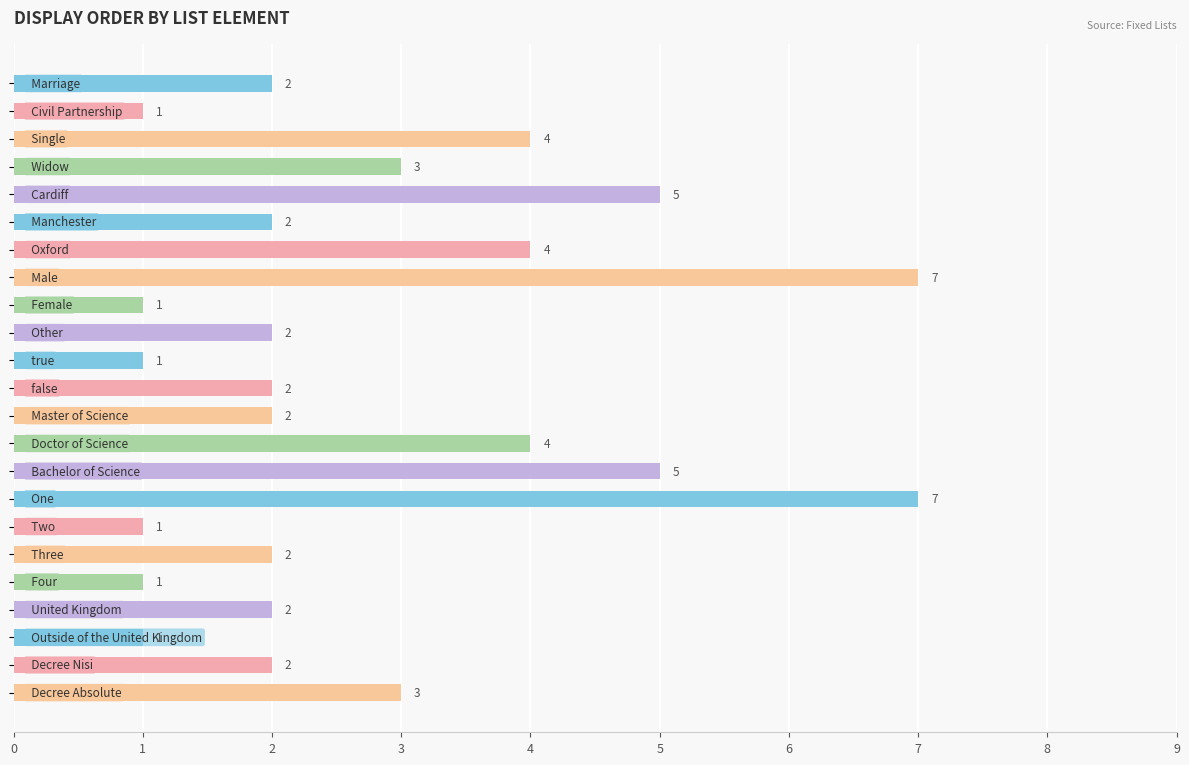

How many values are between 1 and 4?

19